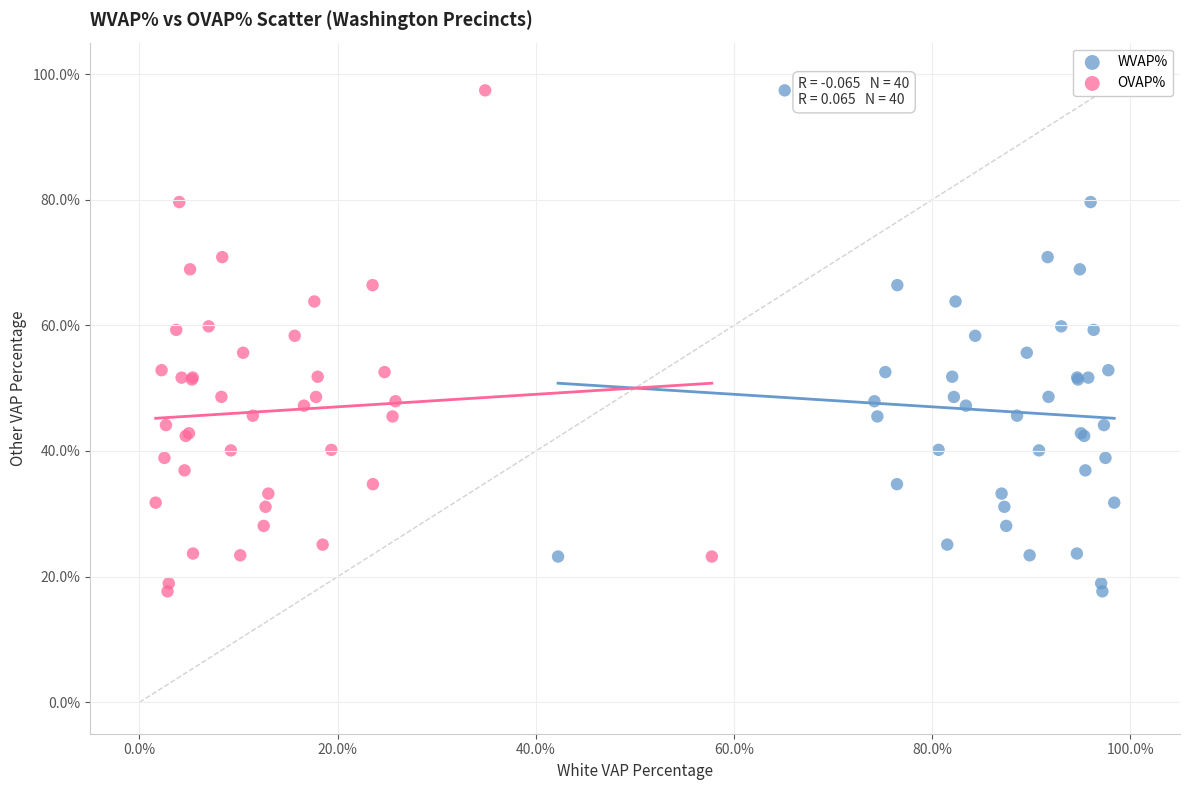

What are all the series names shown in the legend?

WVAP%, OVAP%